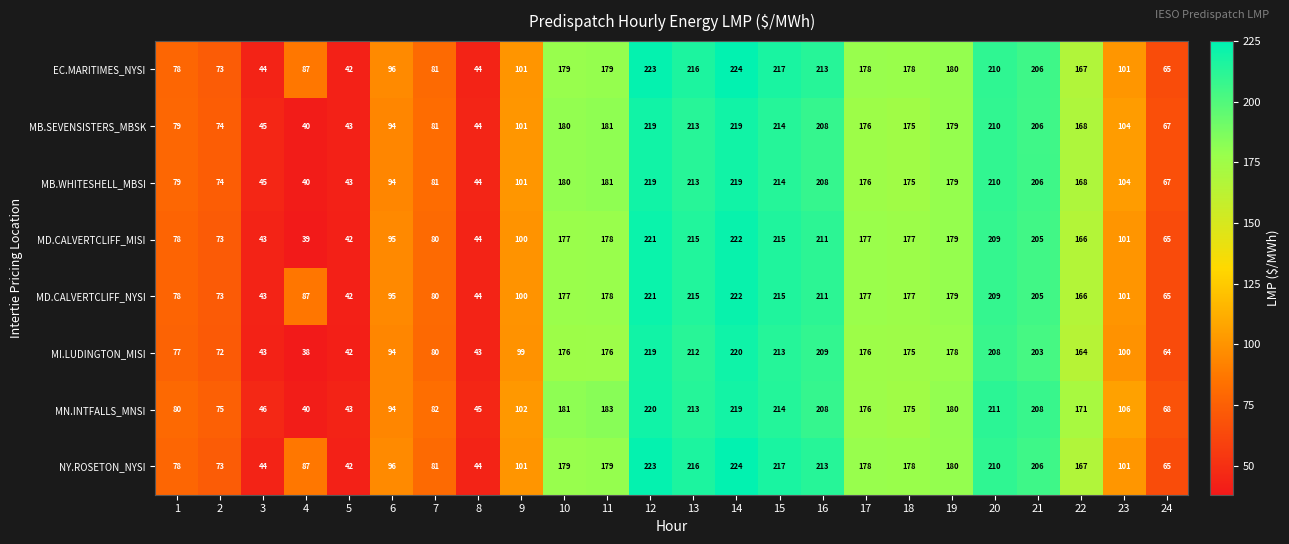

What is the sum of the MI.LUDINGTON_MISI values at 11 and 23?

276